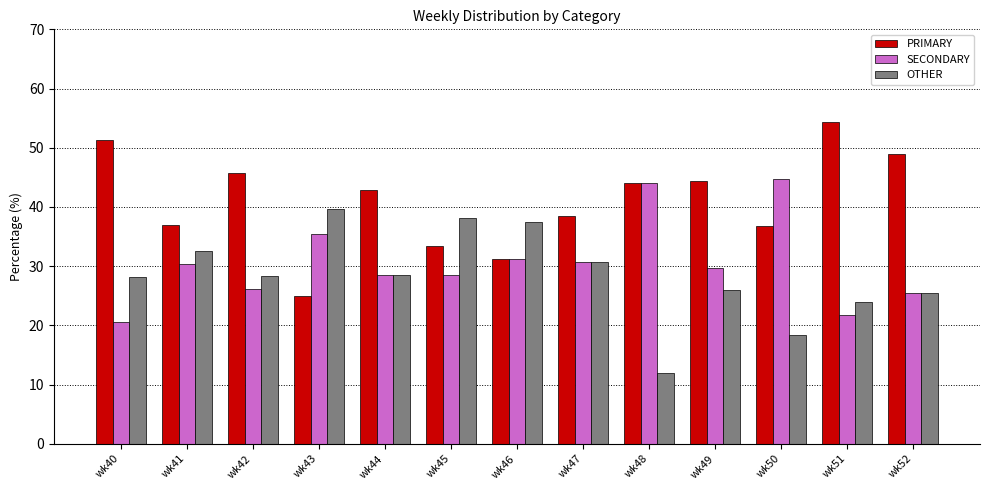

Is it true that SECONDARY equals 14.1 at wk46?

False